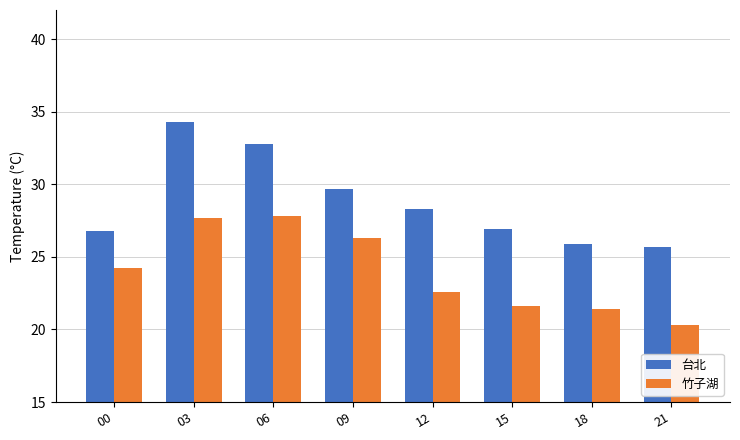

What is the minimum value shown in the chart?

20.3